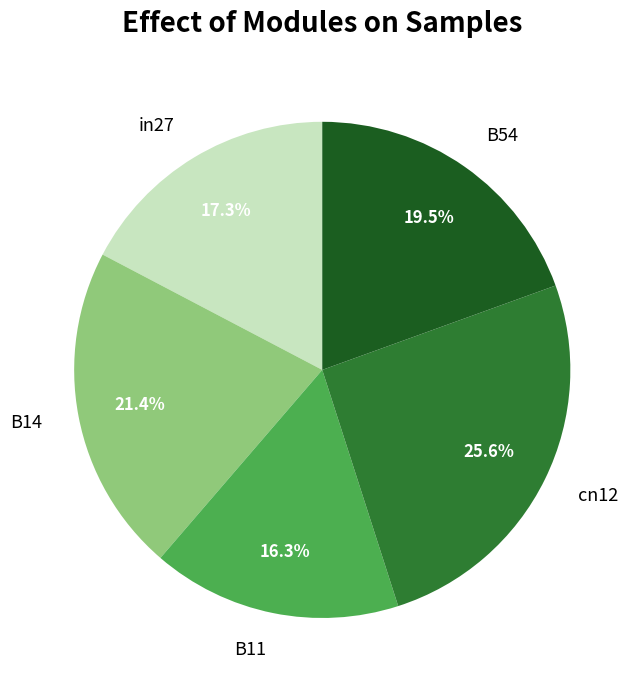

How much of the chart is everything except in27?

82.7%